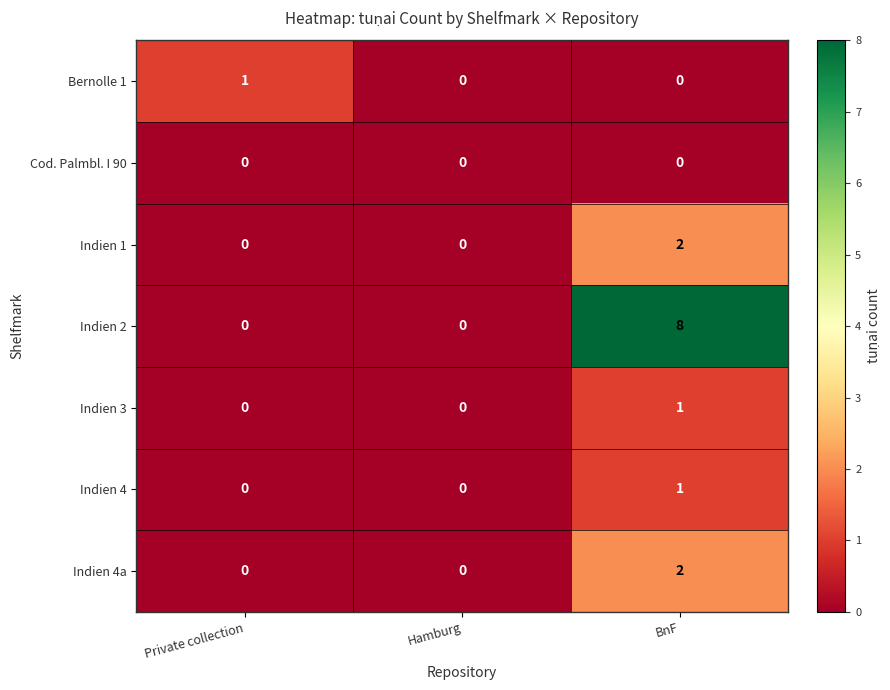

What is the total value across all series at BnF?

14